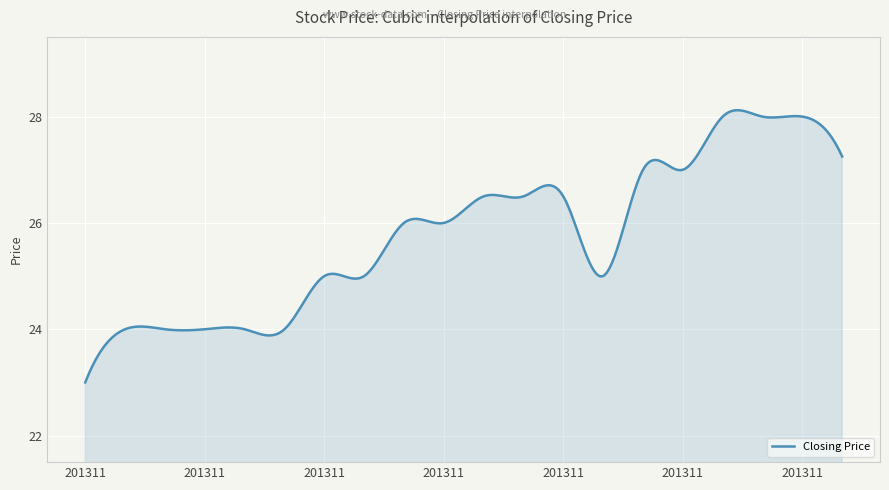

What is the minimum value shown in the chart?

23.0